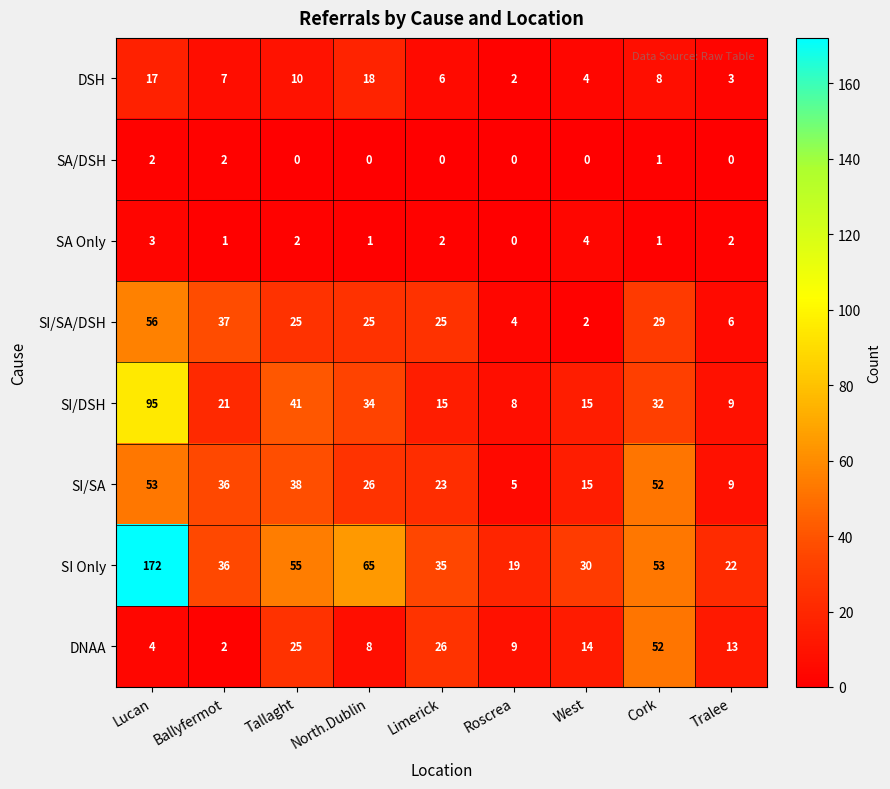

What is the sum of the SI Only values at Cork and Roscrea?

72